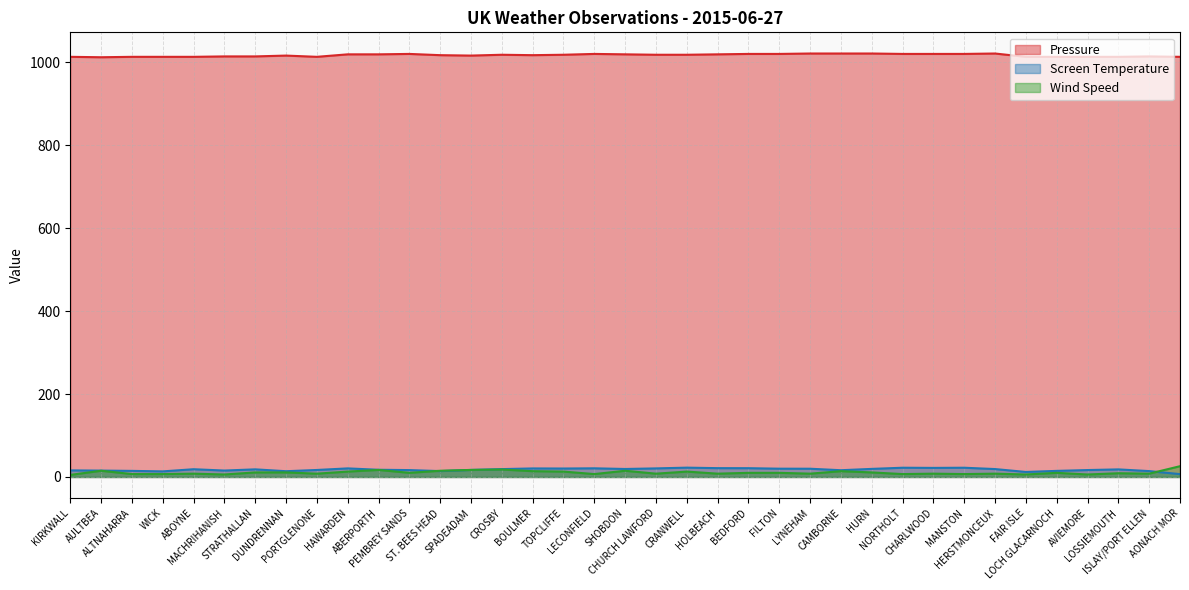

Between FILTON and MANSTON, which series saw the biggest shift?

Wind Speed